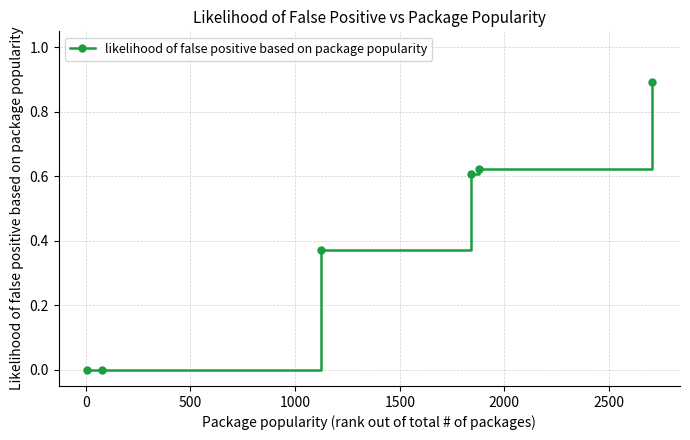

What is the sum of all values?

2.5